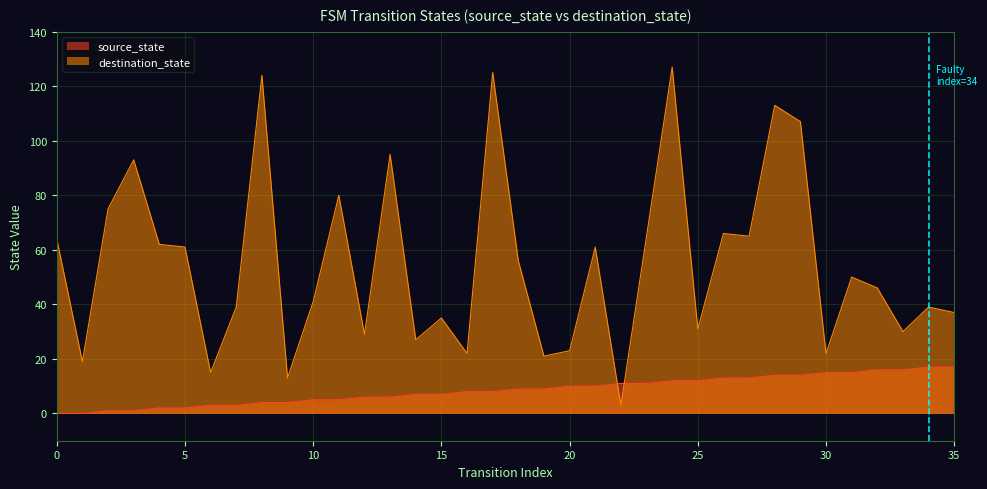

Reading left to right, list all the values displayed in this chart.

source_state: 0	0	1	1	2	2	3	3	4	4	5	5	6	6	7	7	8	8	9	9	10	10	11	11	12	12	13	13	14	14	15	15	16	16	17	17
destination_state: 64	19	75	93	62	61	15	39	124	13	41	80	29	95	27	35	22	125	56	21	23	61	3	65	127	31	66	65	113	107	22	50	46	30	39	37